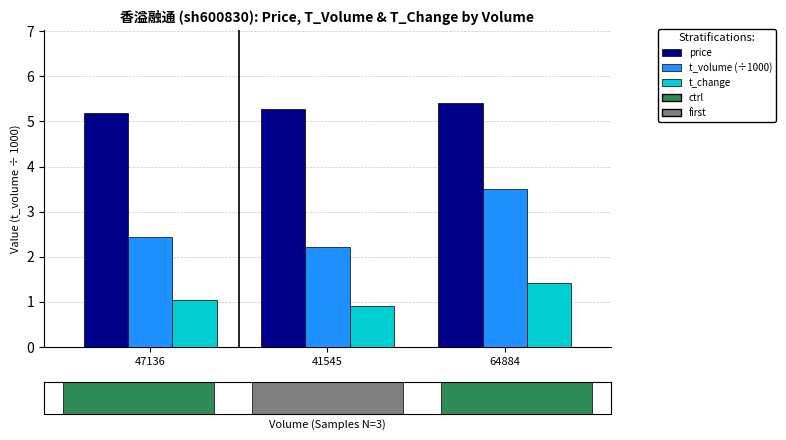

The t_change series shows 0.4 at 64884. True or false?

False